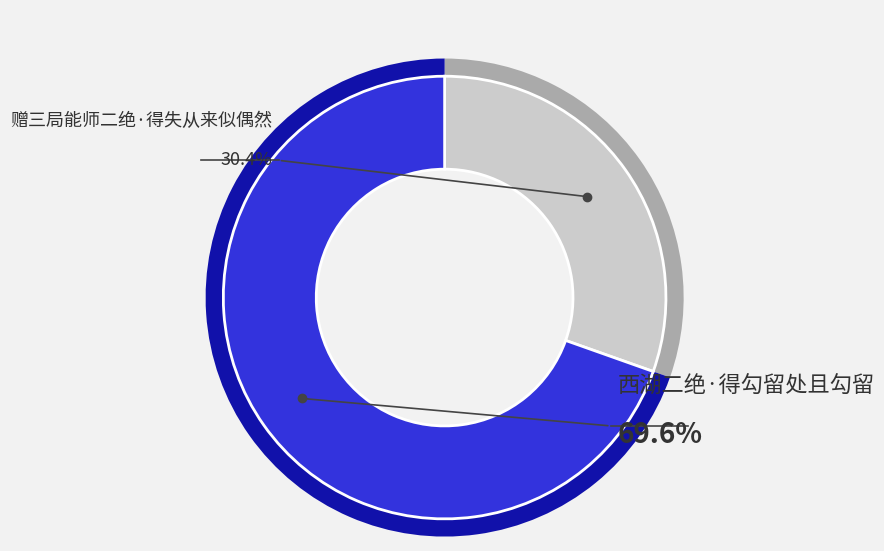

Which slice is the smallest?

赠三局能师二绝·得失从来似偶然